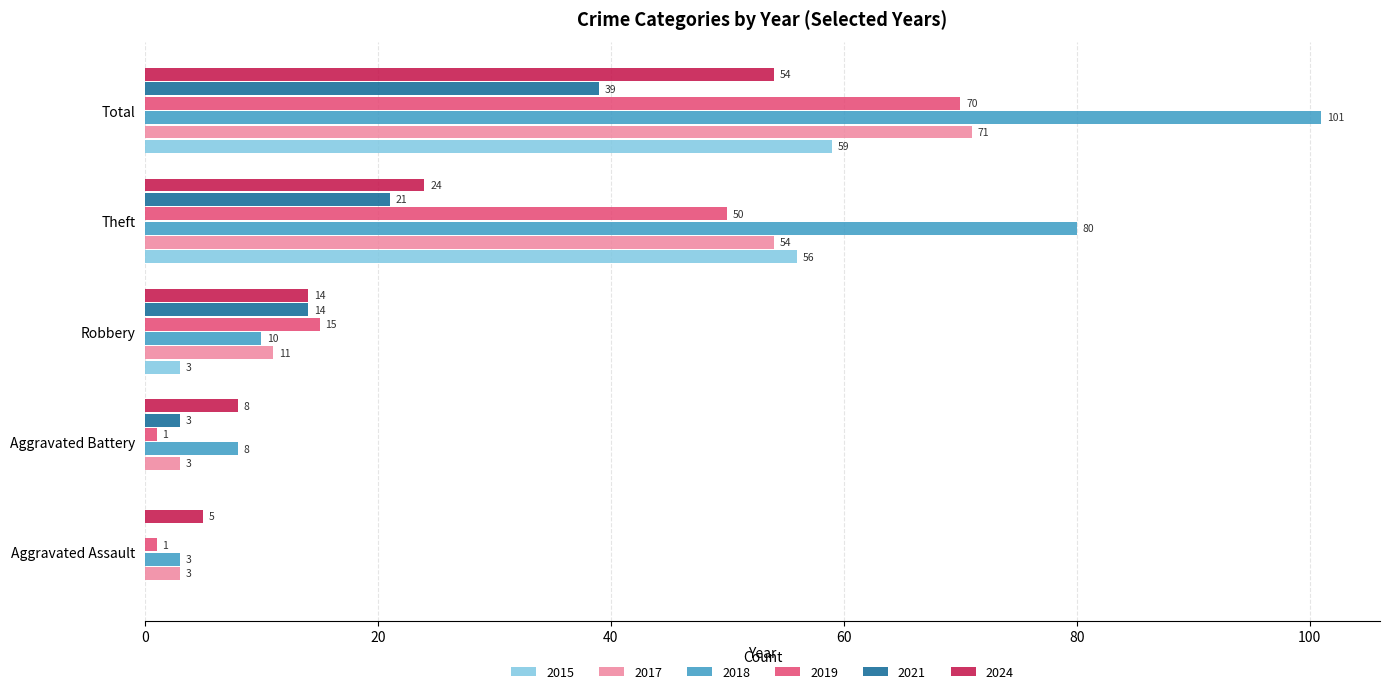

Which series has the largest total across all categories?

2018